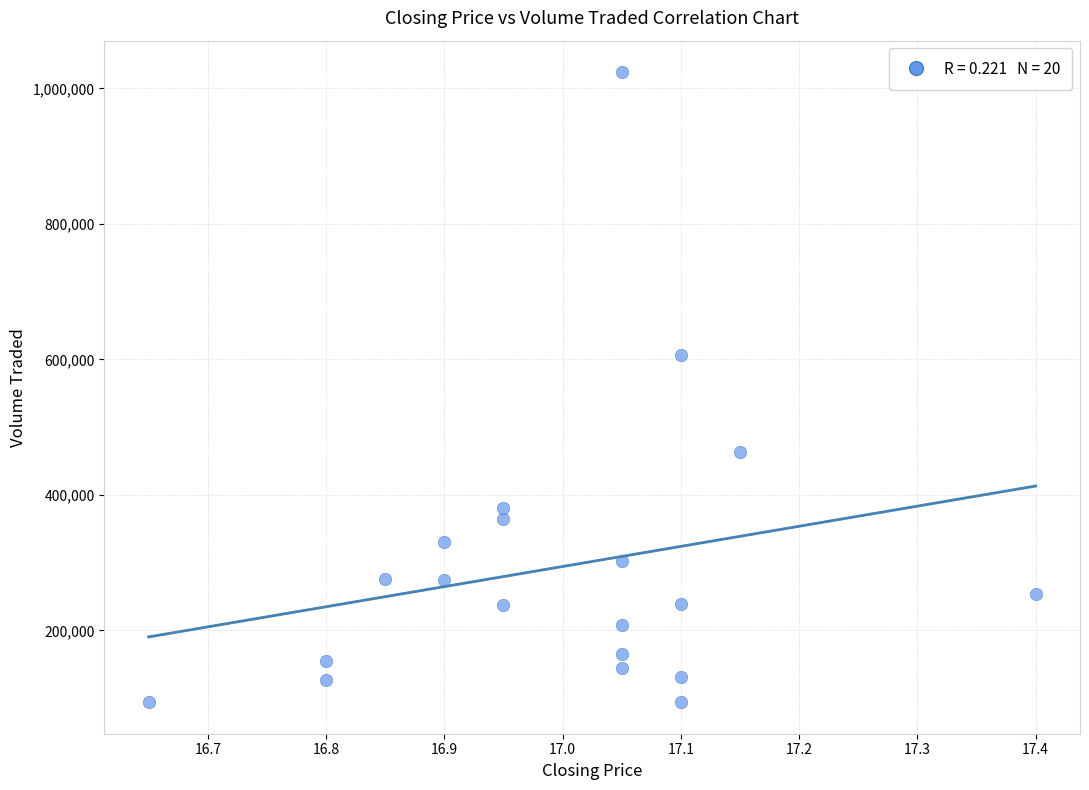

What Y value in the scatter plot is closest to 559050?

607200